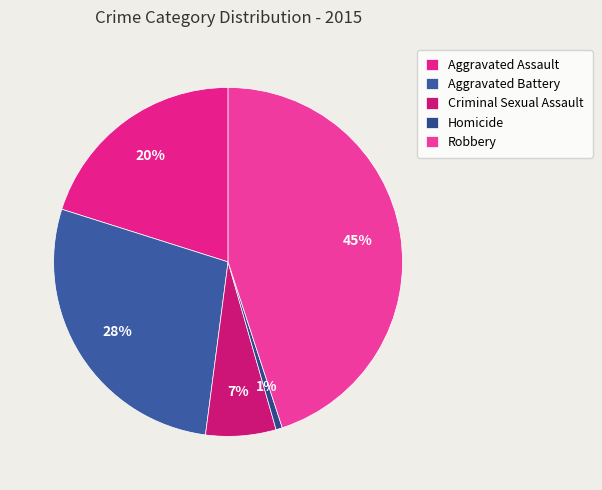

Combined, do Criminal Sexual Assault and Homicide account for over 50%?

No